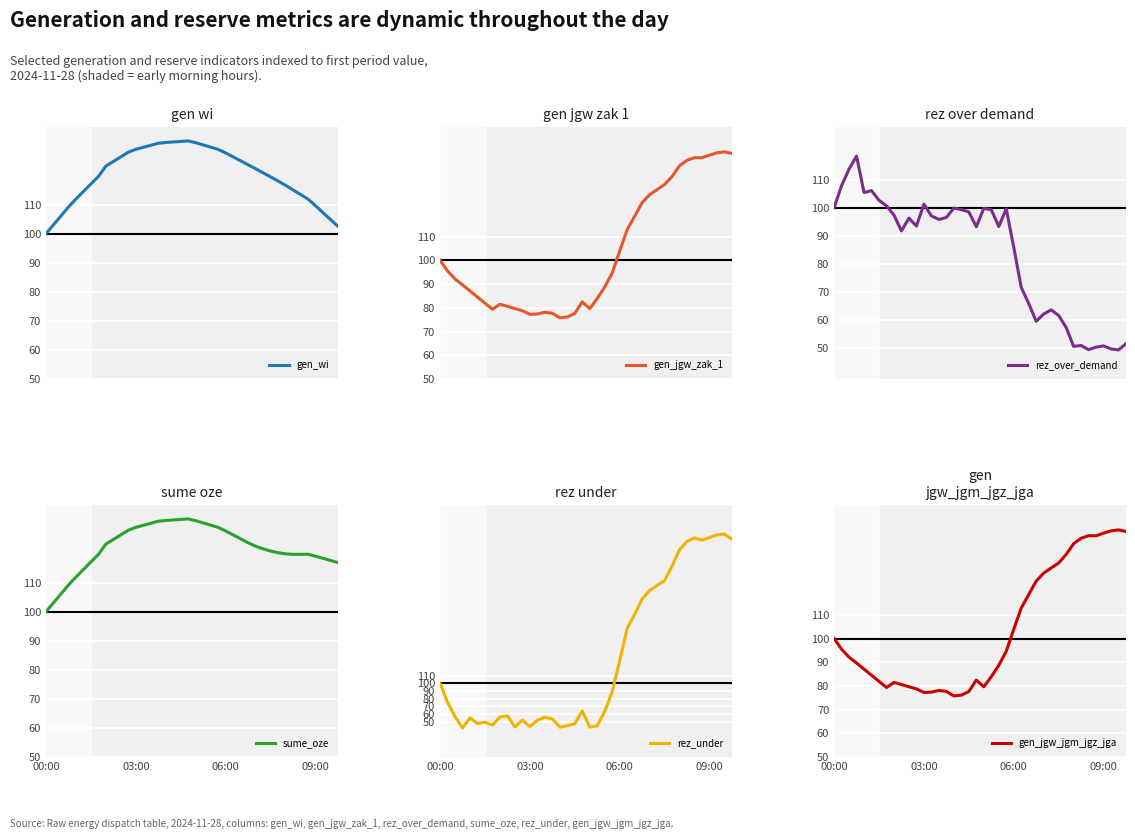

What is the sum of the sume_oze values at 35 and 32?

239.6